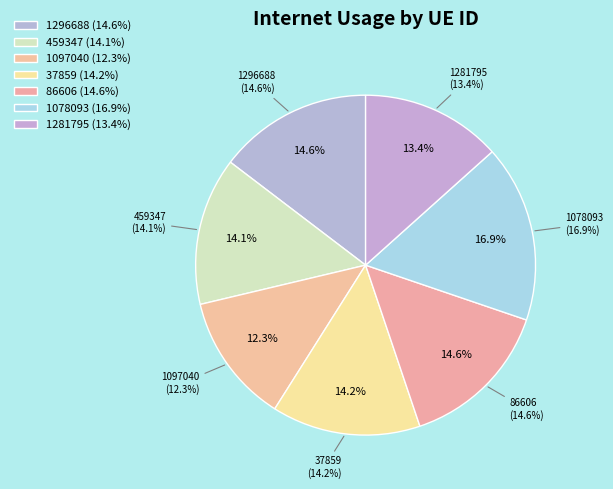

What is the largest slice in the pie chart?

1078093